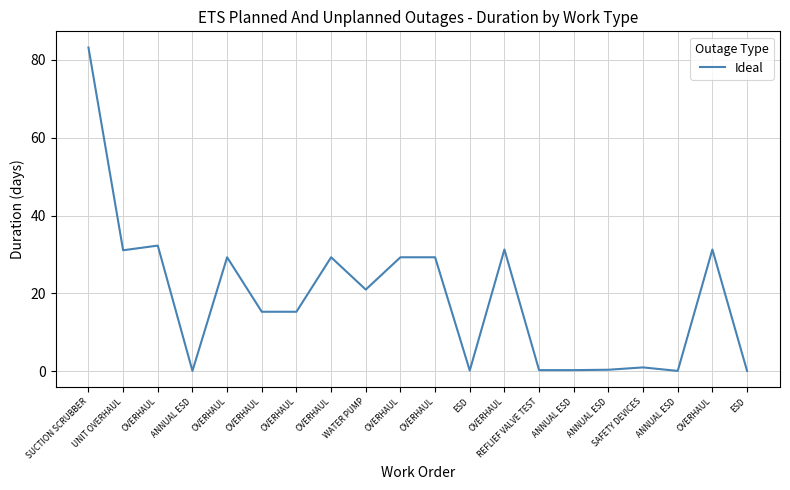

Read the value at OVERHAUL.

15.3